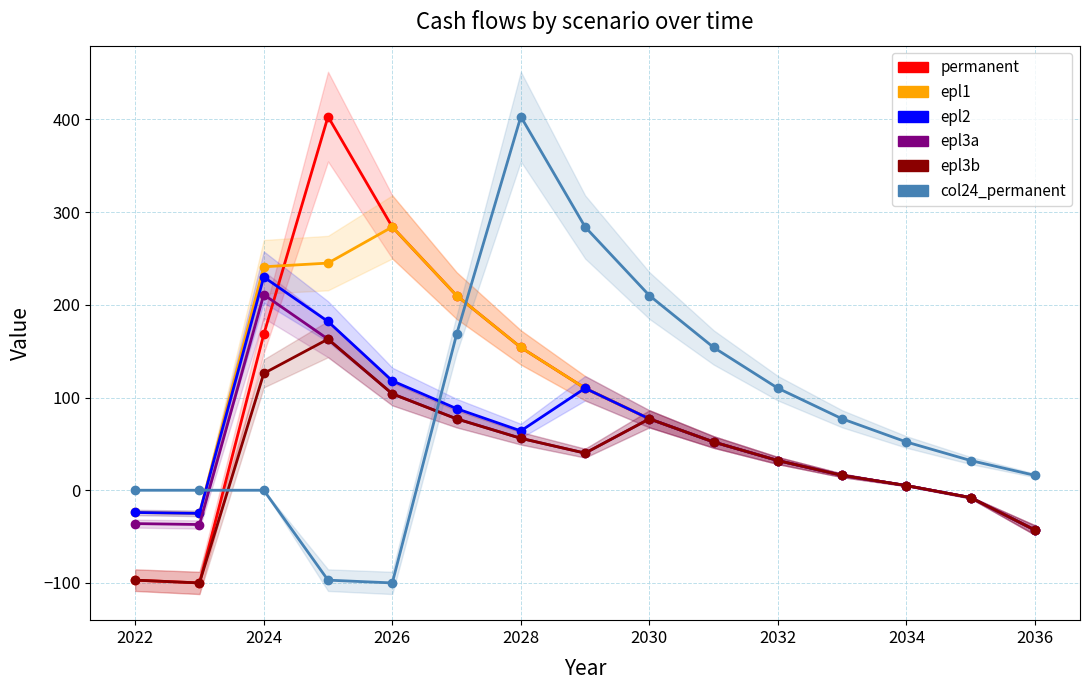

Which series ends up on top after the final intersection of permanent and col24_permanent?

col24_permanent